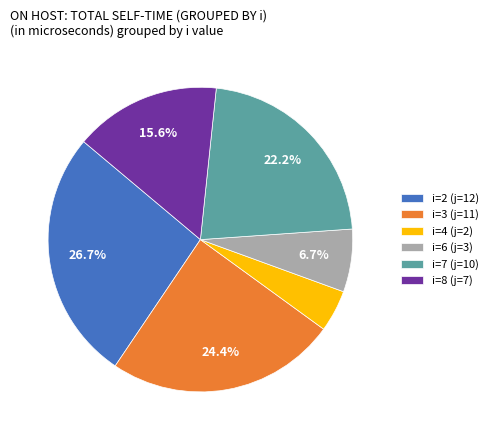

Which category has the smallest portion of the pie?

i=4 (j=2)